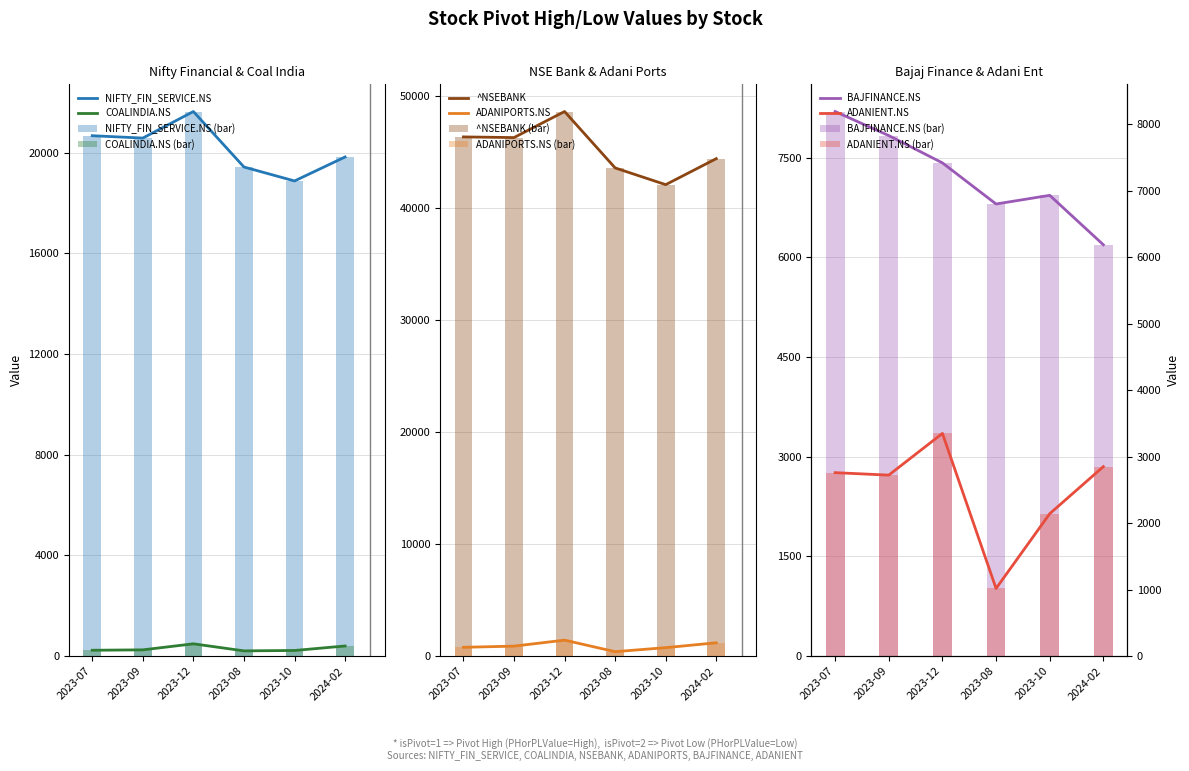

What is the value of the COALINDIA.NS bar at the 2nd from the left?

247.9